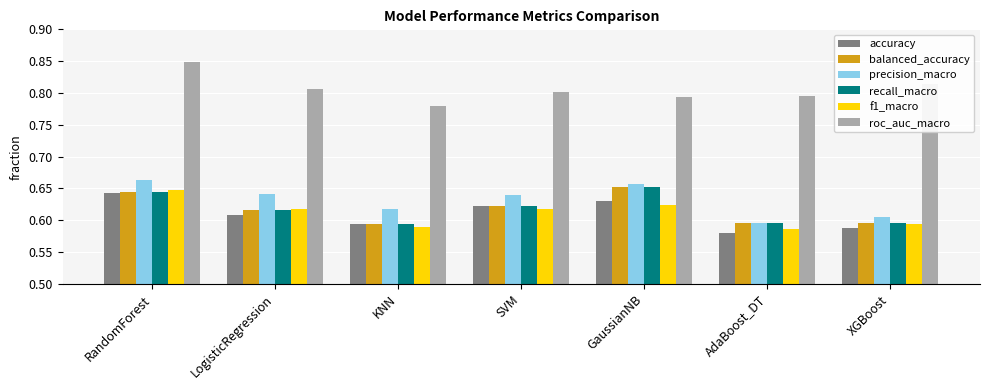

What is the sum of the f1_macro values at RandomForest and SVM?

1.3